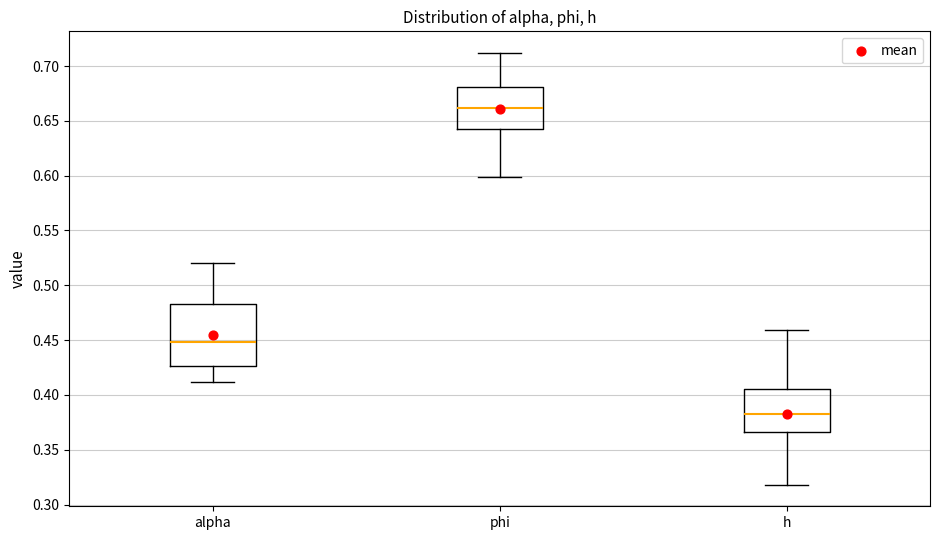

Comparing the boxes themselves (not the whiskers), which one is the tallest?

alpha